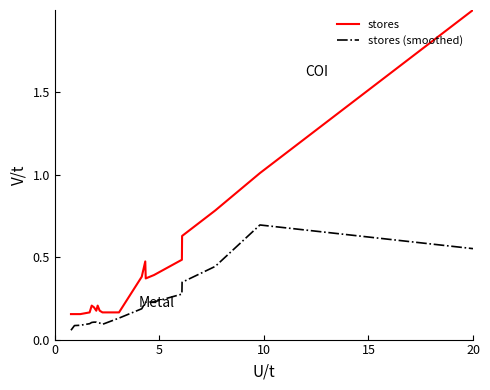

Which series has the widest spread of values?

stores